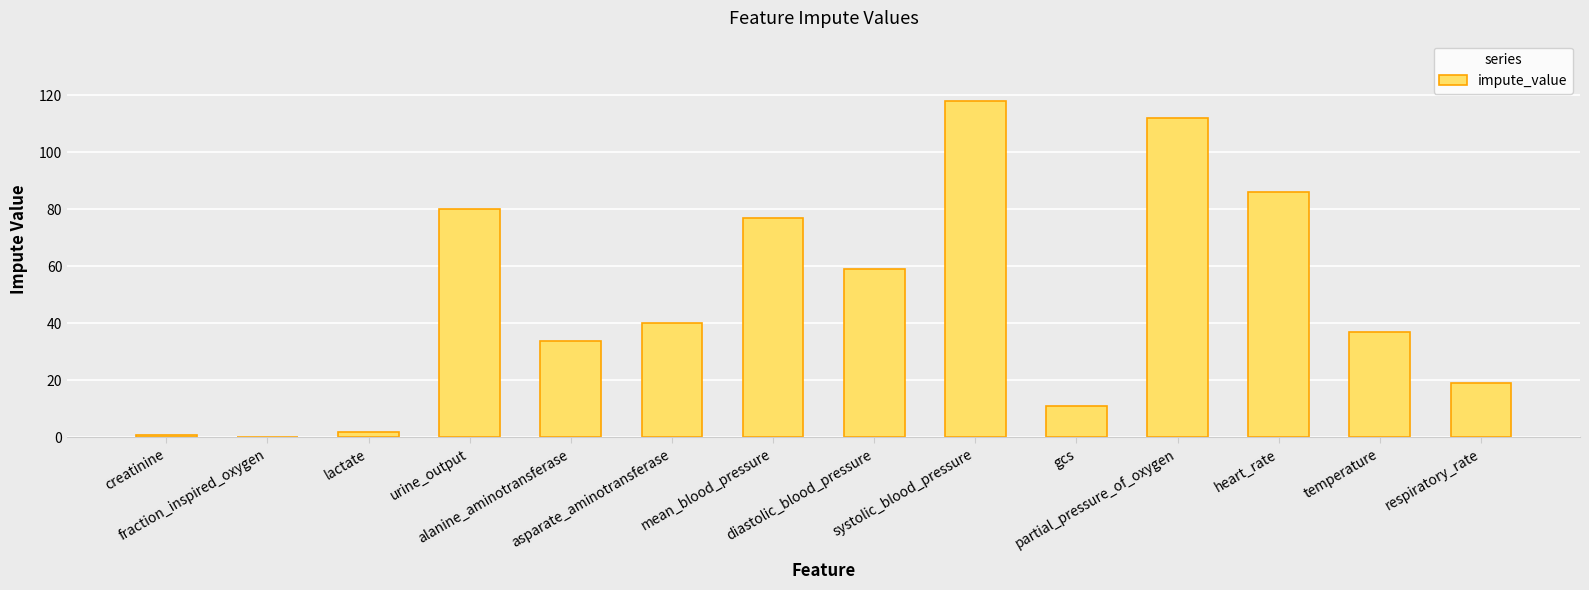

Between diastolic_blood_pressure and lactate, which is larger?

diastolic_blood_pressure